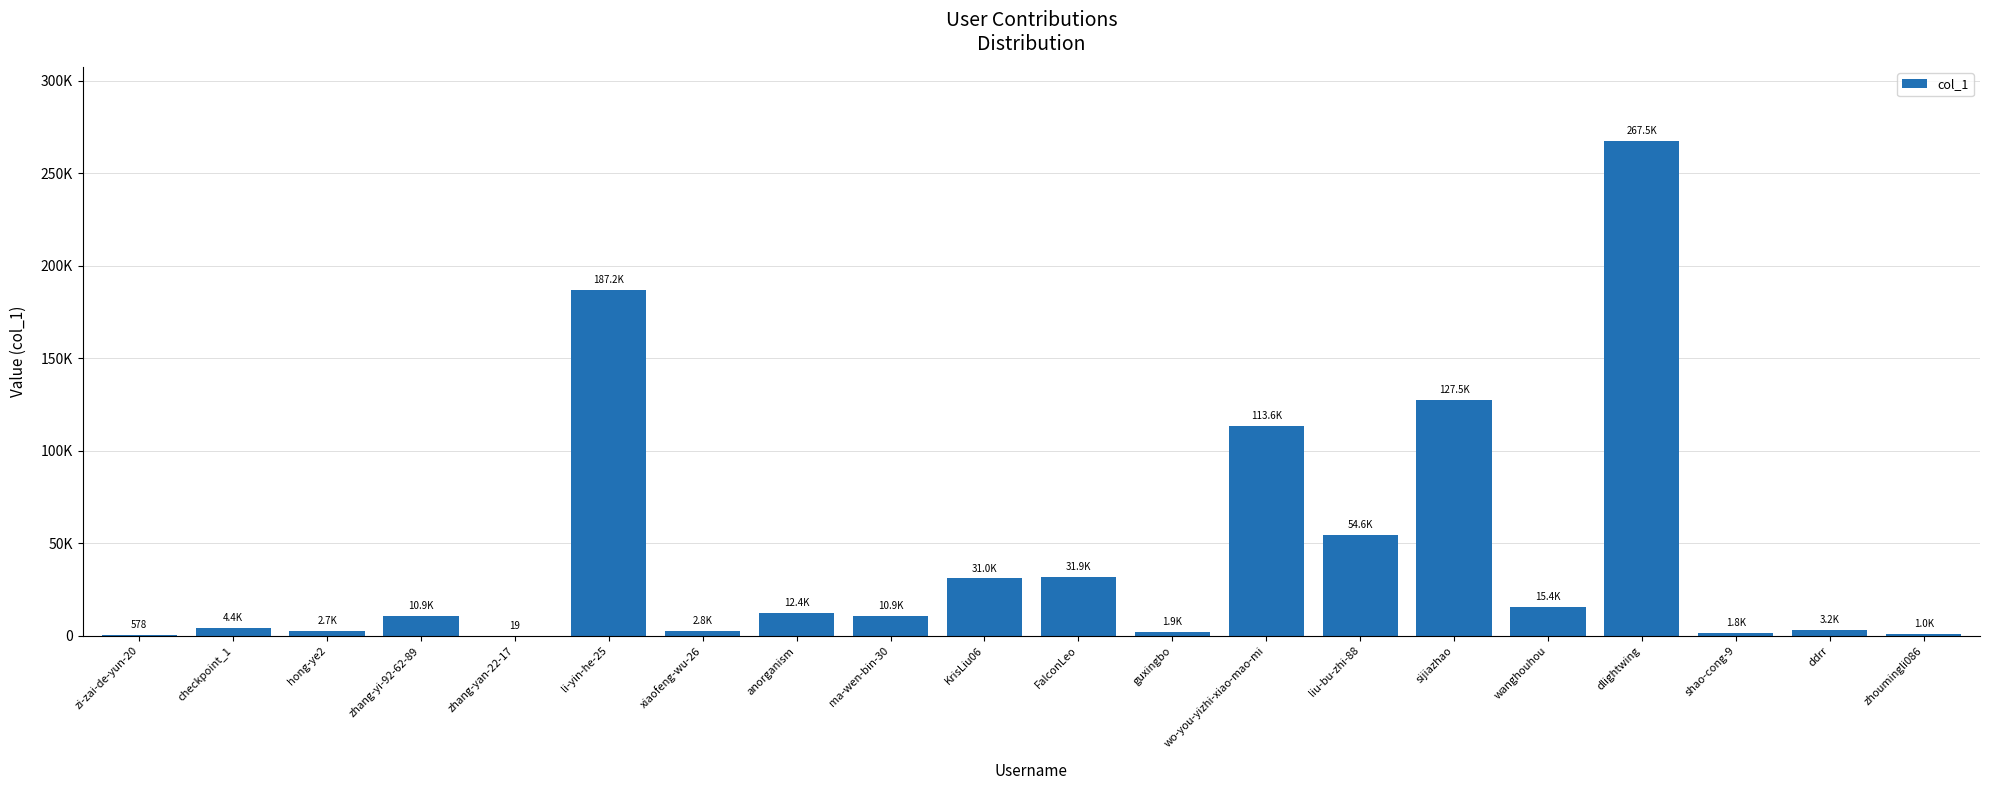

At which label does the data first exceed 10924?

li-yin-he-25